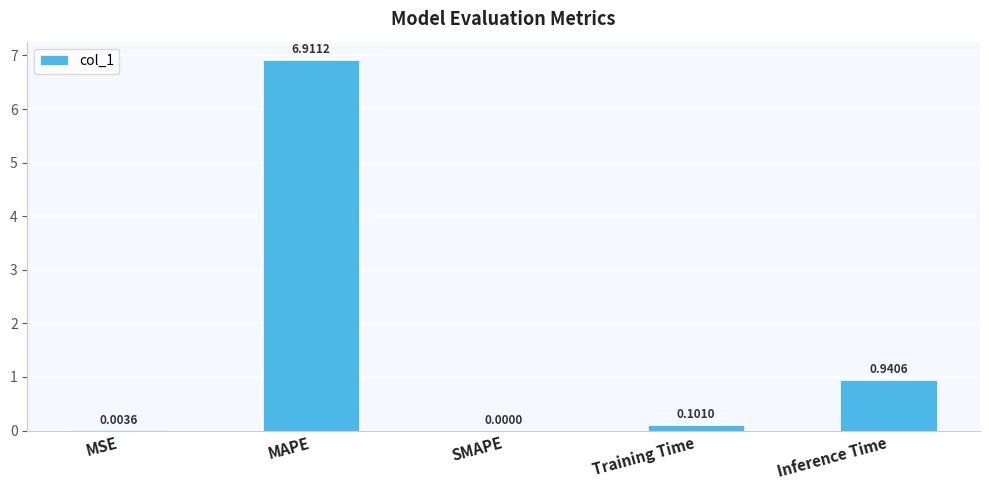

Are the bars horizontal?

No